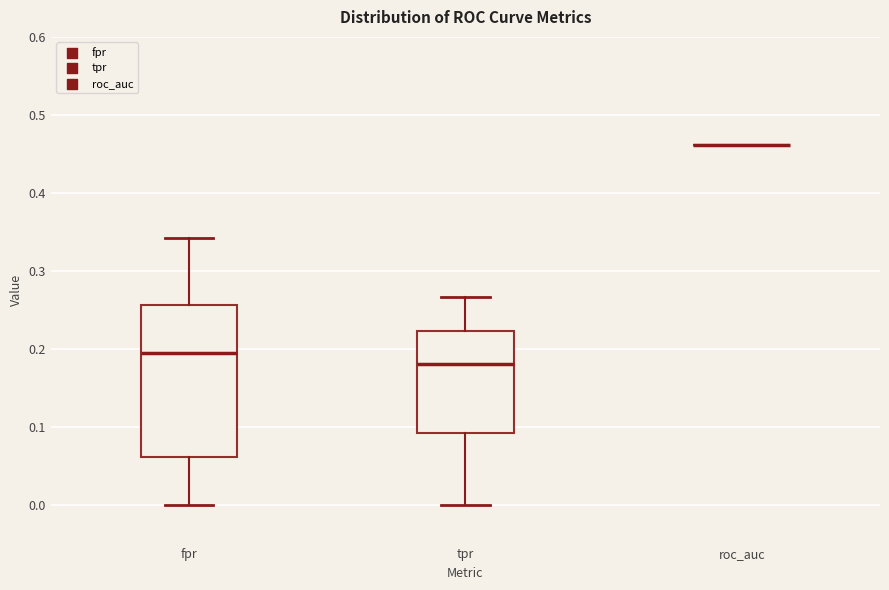

Reading left to right, transcribe this box plot: for each box, give where its median line is, the range the box spans, and where its two whiskers end, as read against the y-axis. The values are not printed on the chart, so give them approximately, as read against the axis.

fpr: median 0.20, box 0.06 to 0.26, whiskers 0.00 to 0.34
tpr: median 0.18, box 0.09 to 0.22, whiskers 0.00 to 0.27
roc_auc: box collapsed to a line at 0.46, whiskers 0.46 to 0.46